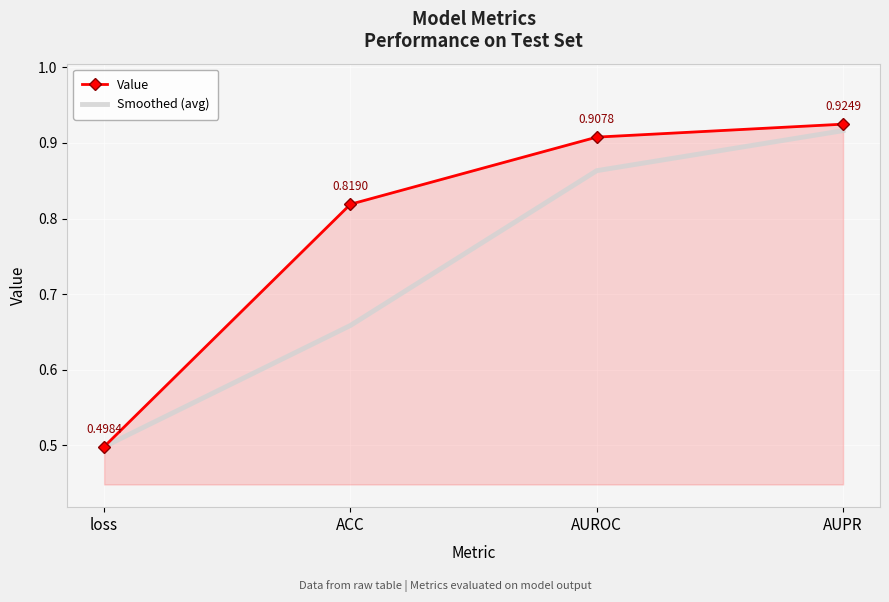

Which series has the largest range (max minus min)?

Value